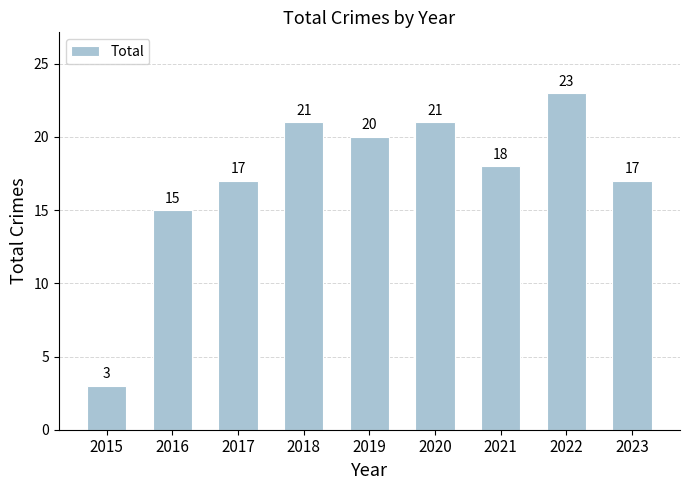

At which label does the data first exceed 18?

2018